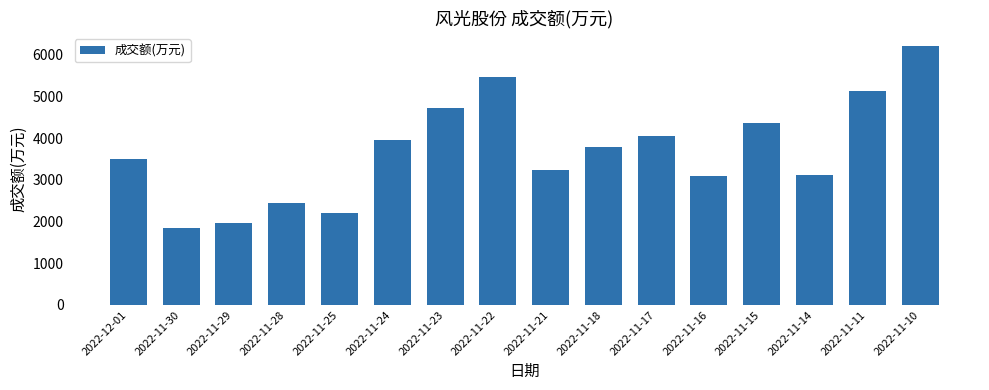

What is the label of the 4th bar from the right?

2022-11-15